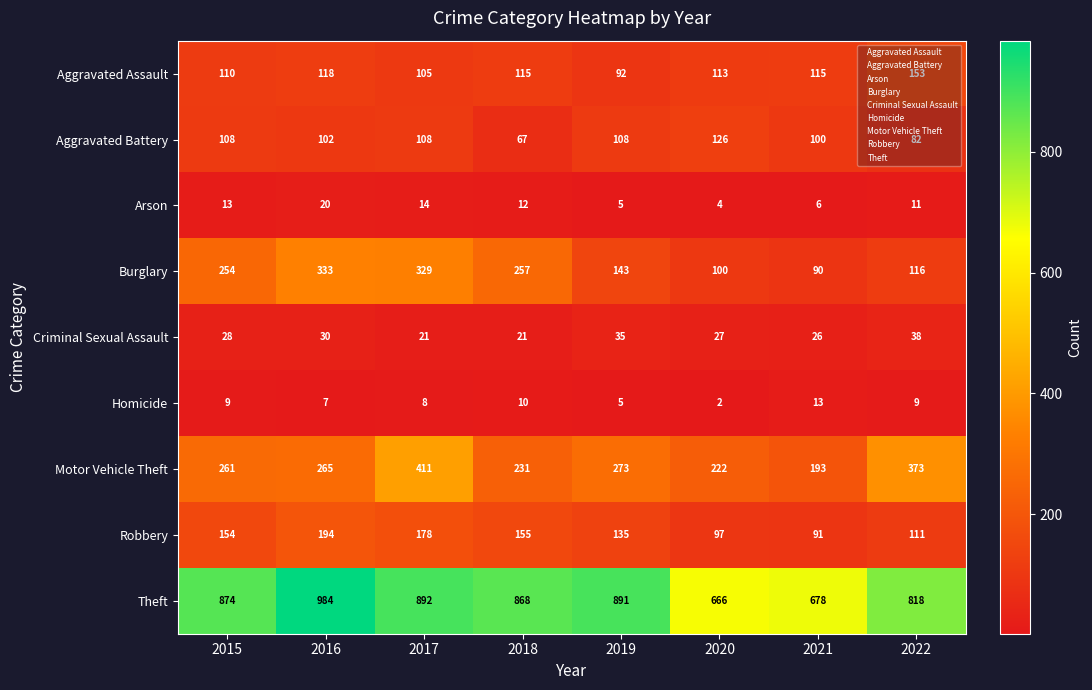

What is the difference between the highest and lowest values at 2021?

672